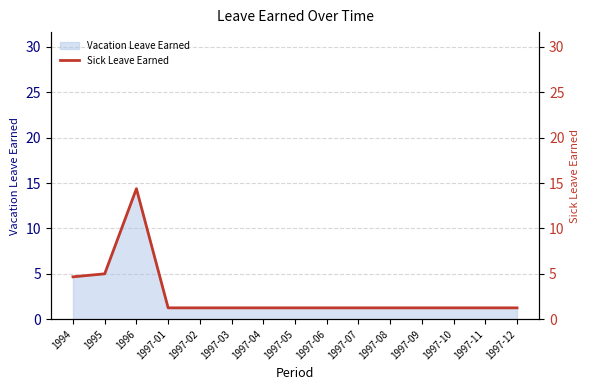

List the labels in order of value, smallest first.

1997-01, 1997-02, 1997-03, 1997-04, 1997-05, 1997-06, 1997-07, 1997-08, 1997-09, 1997-10, 1997-11, 1997-12, 1994, 1995, 1996